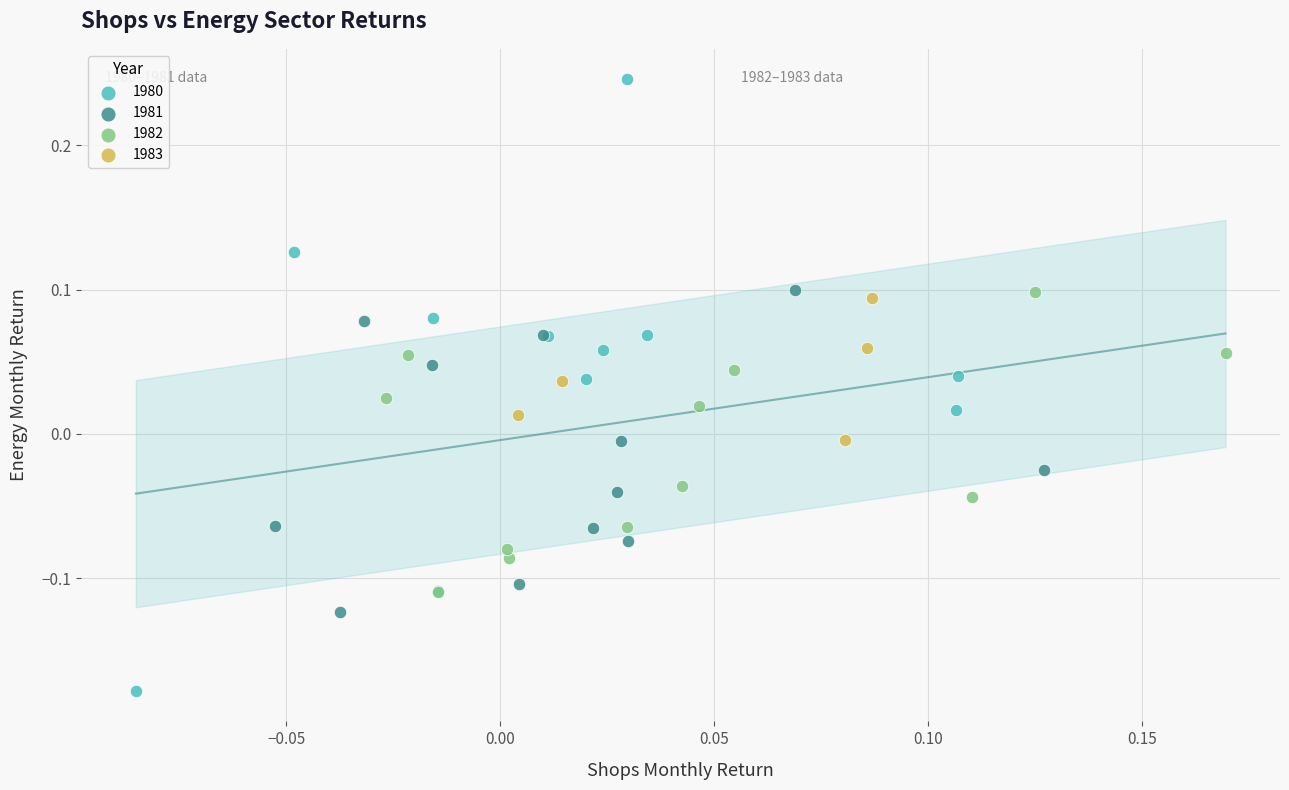

Which series has the largest Y range (max minus min)?

1980